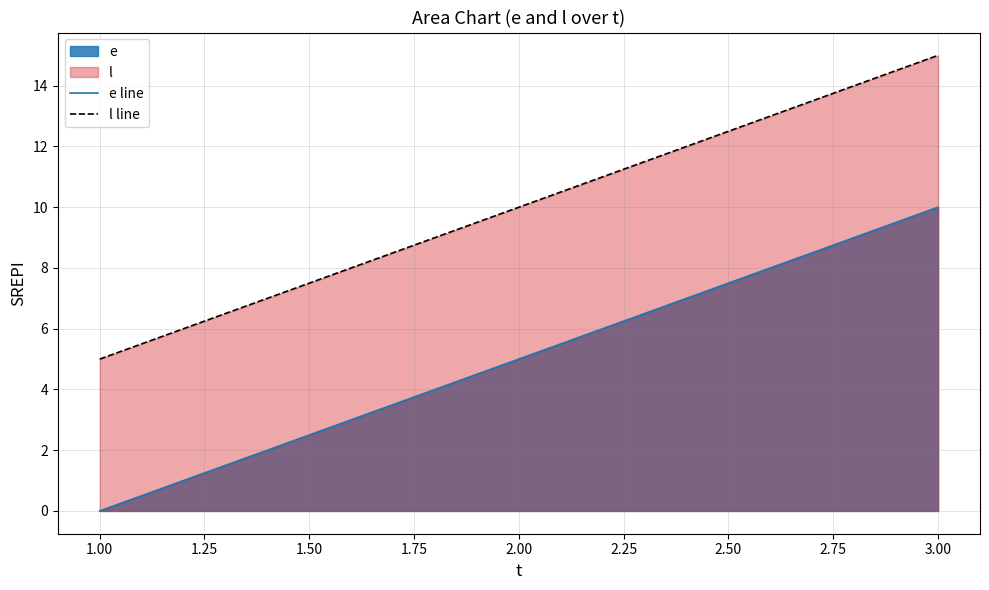

Rank the series at 1.00 from lowest to highest value.

e line, l line